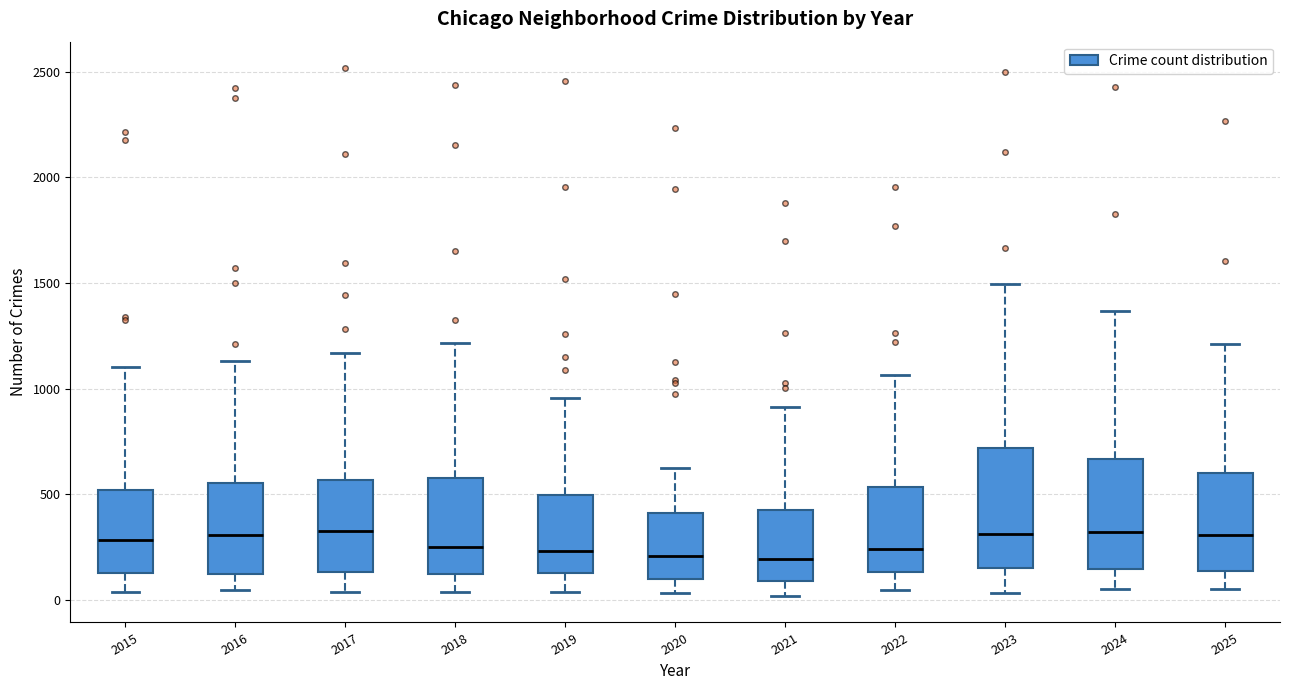

Where is the upper edge of the box at x = 2018 on the y-axis? The values are not printed on the chart, so give them approximately, as read against the axis.

550